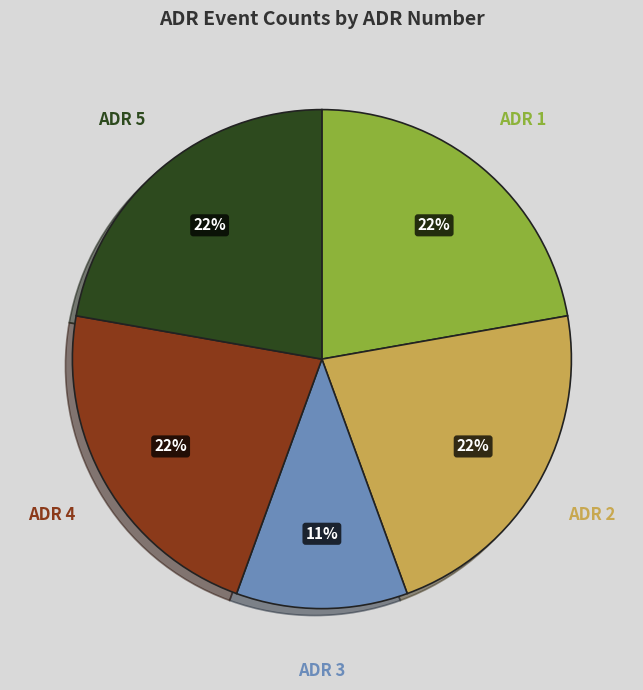

To the nearest percent, what is the combined percentage of ADR 5 and ADR 3?

33%